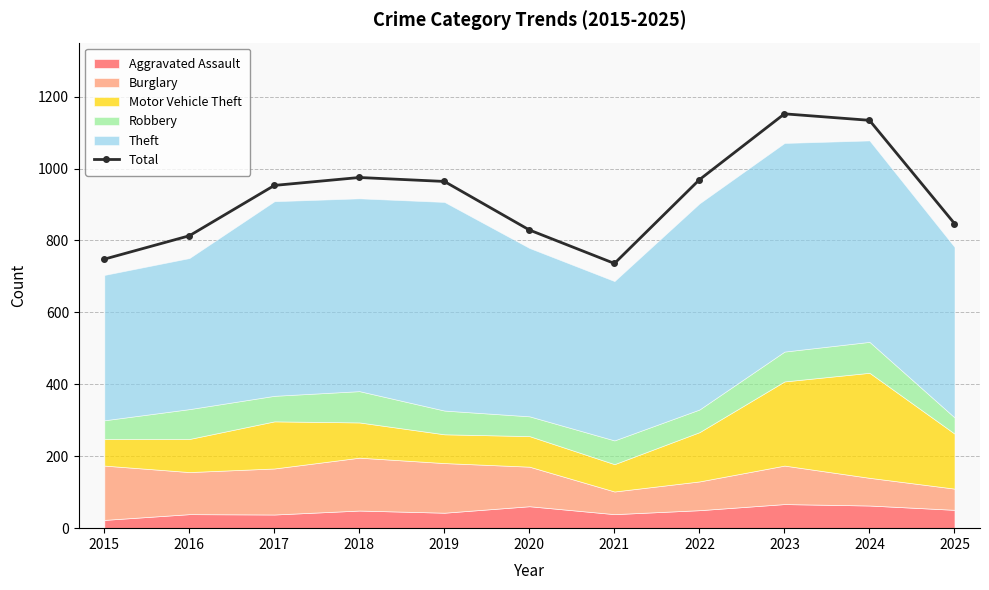

Reading left to right, extract all data points from this chart.

748	813	953	975	964	829	736	969	1152	1134	847